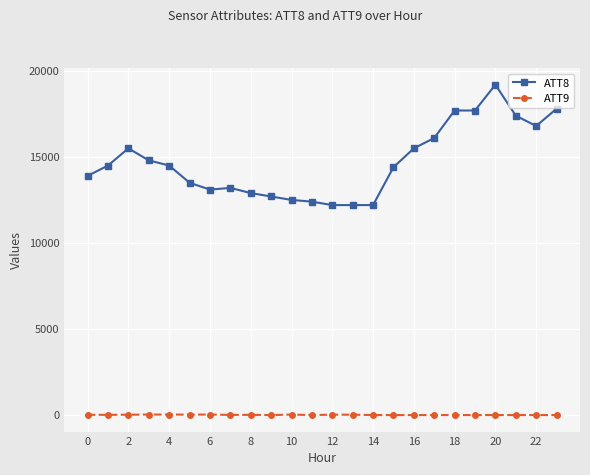

List the series in order of their overall mean, lowest first.

ATT9, ATT8